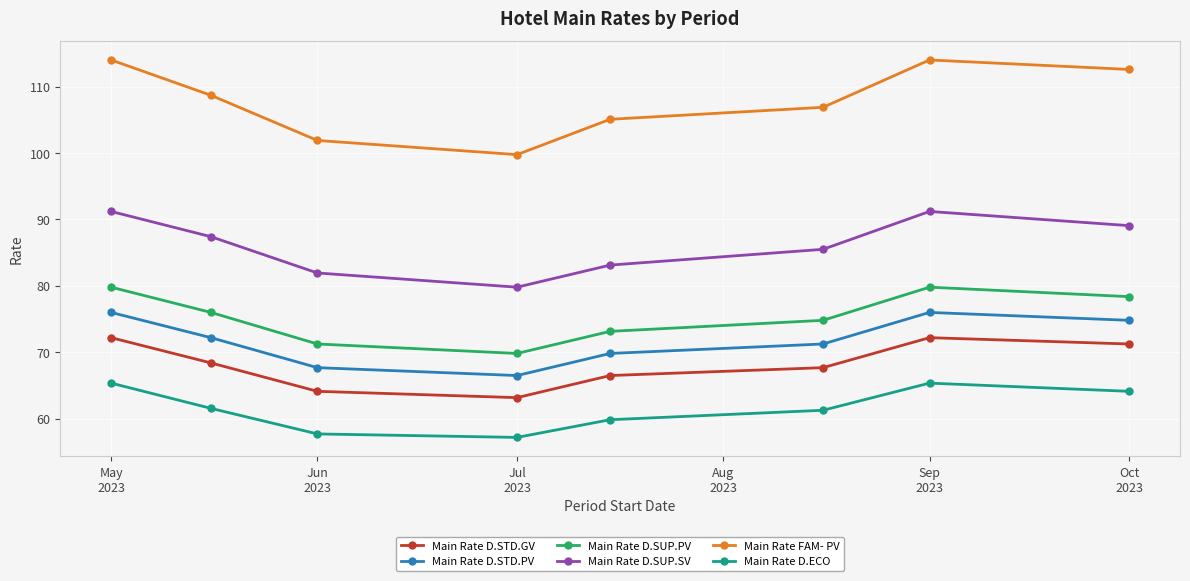

True or false: Main Rate D.ECO and Main Rate D.STD.GV intersect in this chart.

False